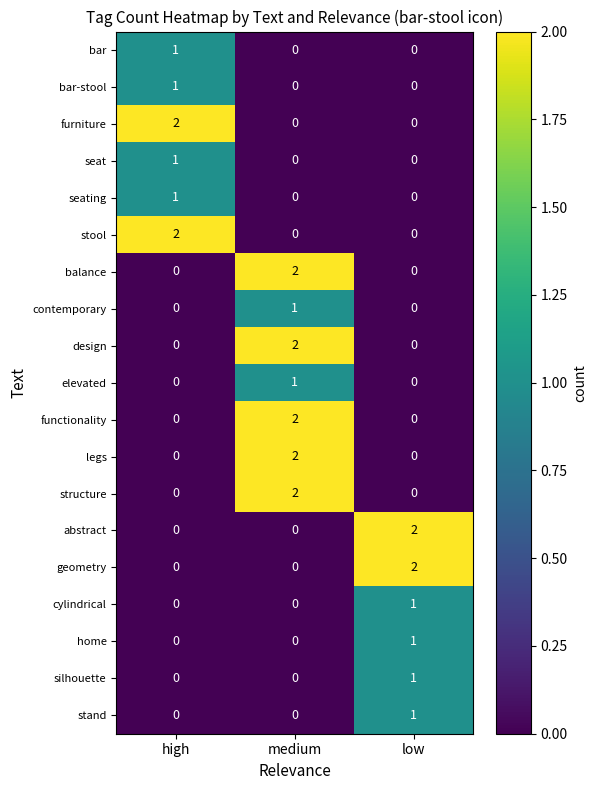

Which category has the highest value in the bar-stool series?

high